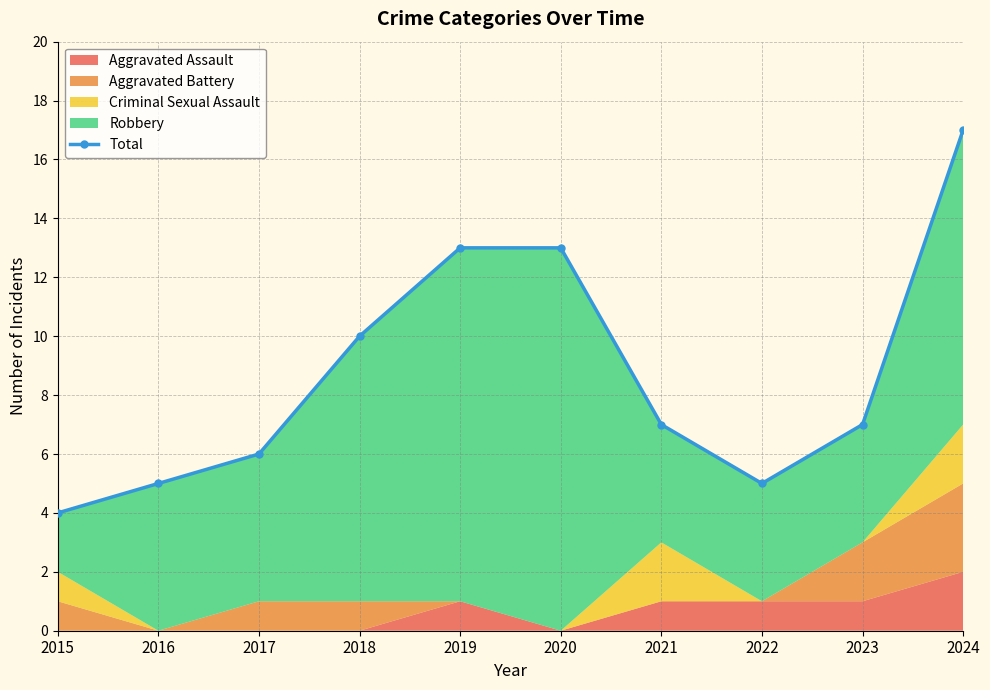

True or false: there are more than 0 points higher than both neighbors.

False